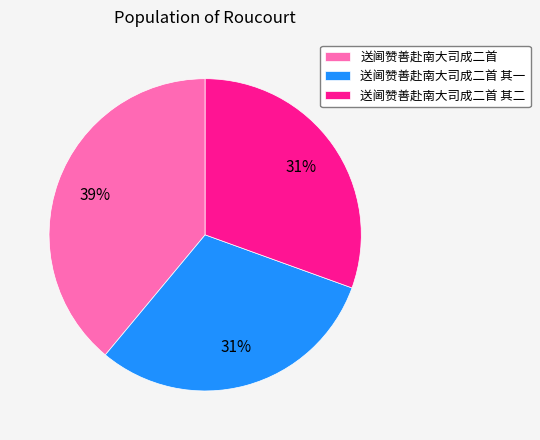

Which category has the biggest portion of the pie?

送阃赞善赴南大司成二首